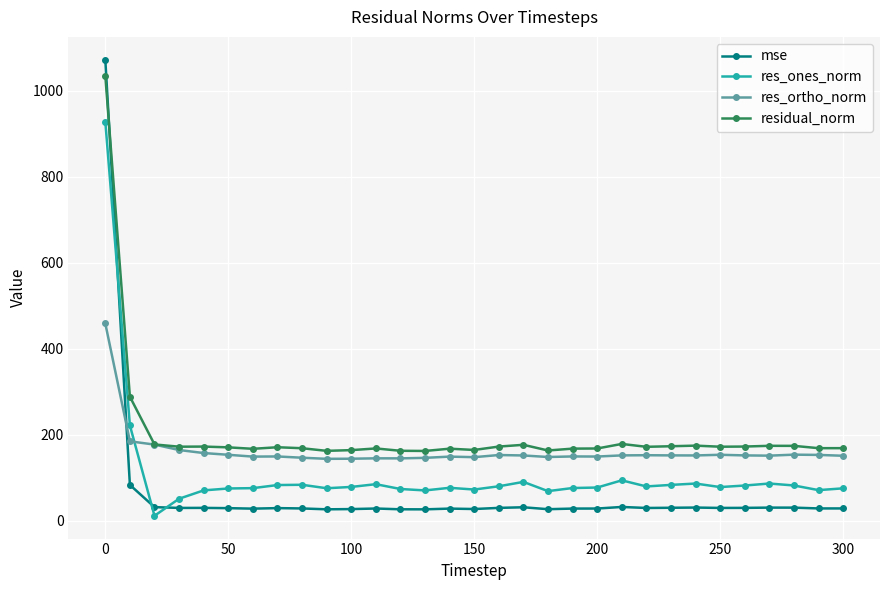

Which series has the widest spread of values?

mse